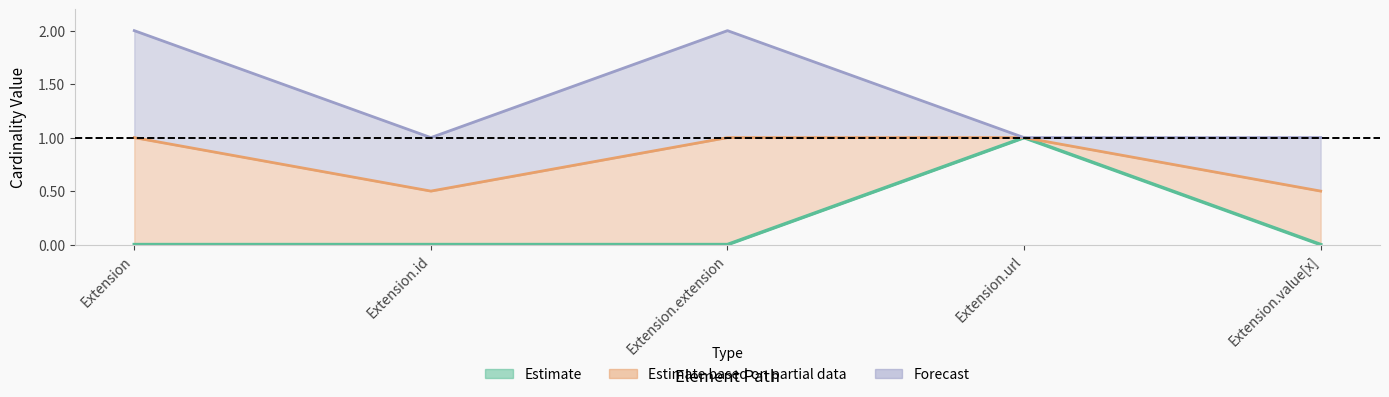

True or false: Min has a value of 0 at Extension.extension.

True